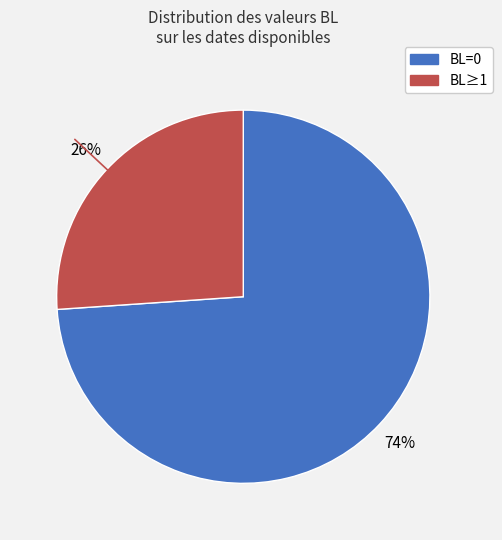

To the nearest percent, what is the difference between the largest and smallest slice percentages?

48%